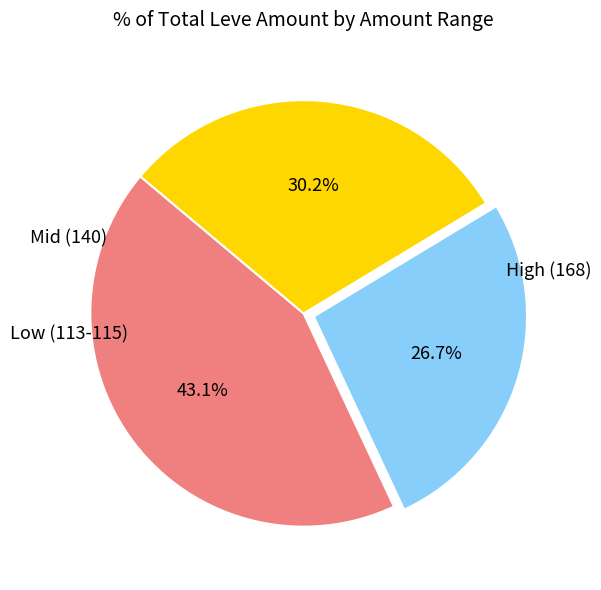

Is there any slice that represents more than half of the pie?

No